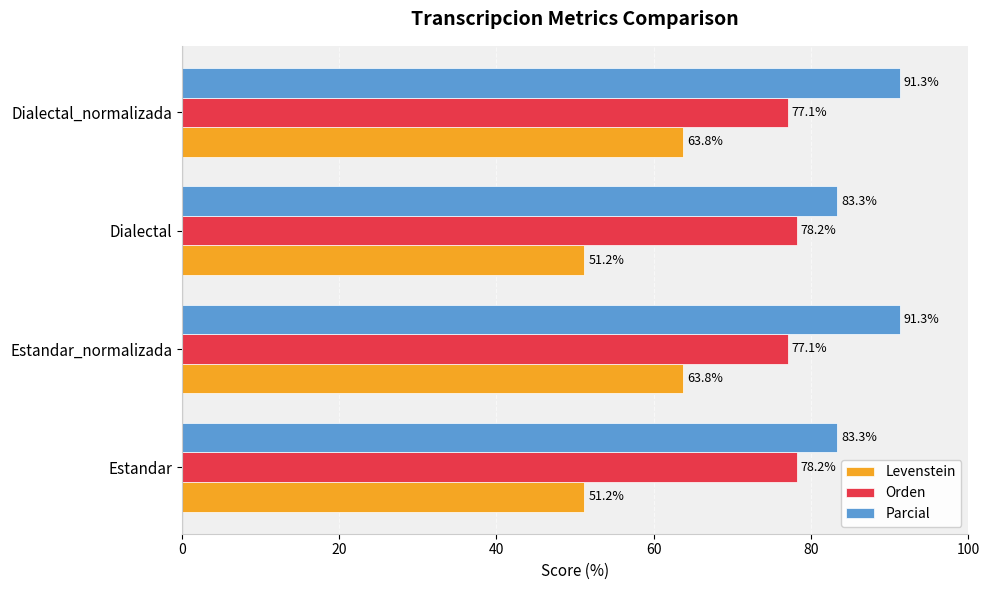

What value does the Orden series have at Dialectal_normalizada?

77.1